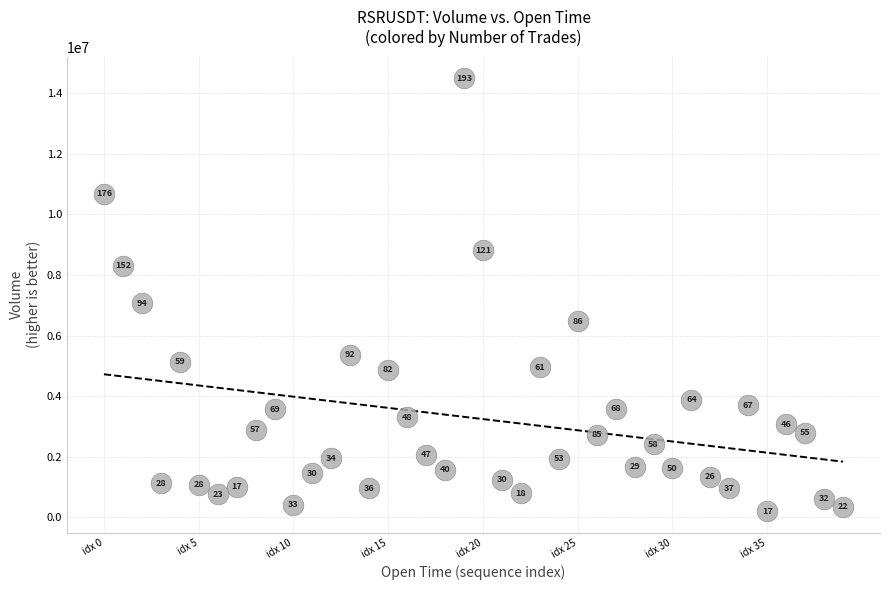

What is the range of Y values (max minus min)?

14287952